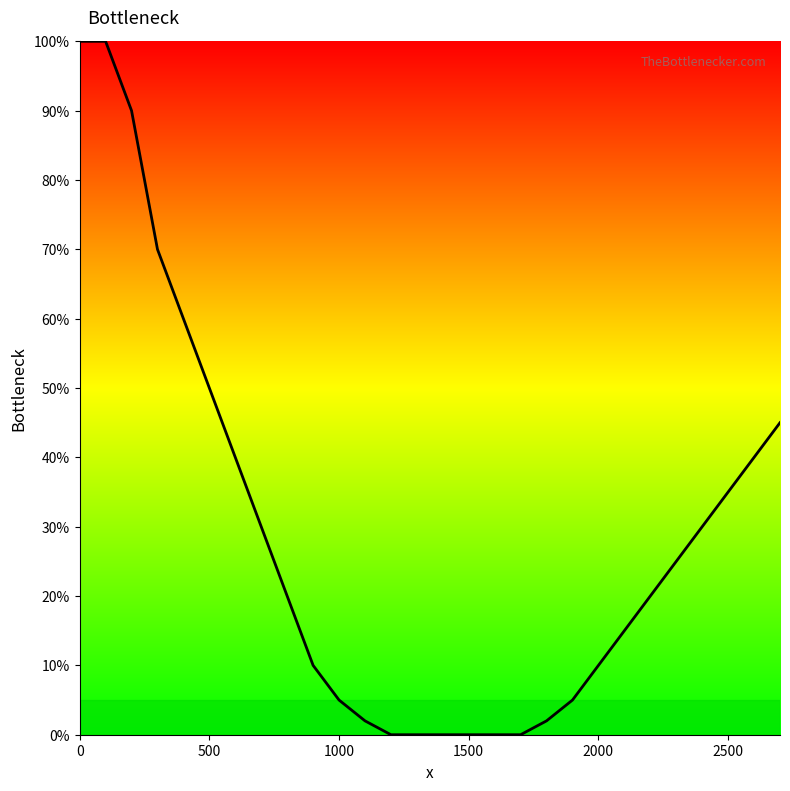

What is the difference between the maximum and minimum values?

100